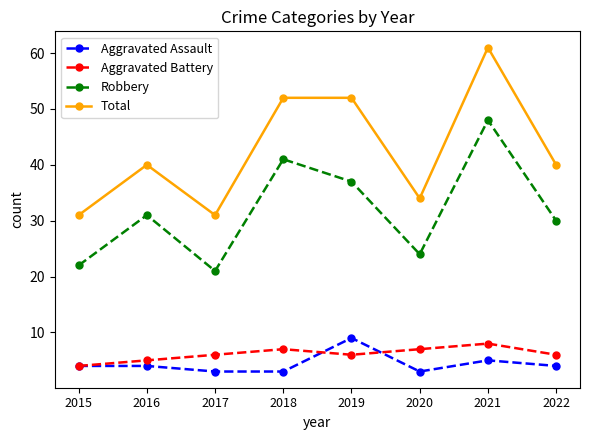

Which series has the widest spread of values?

Total